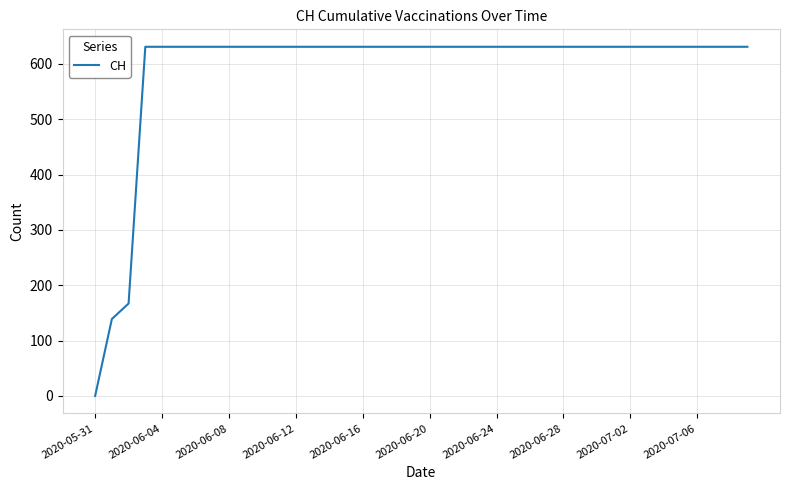

Reading right to left, what are all the values shown in this chart?

631	631	631	631	631	631	631	631	631	631	631	631	631	631	631	631	631	631	631	631	631	631	631	631	631	631	631	631	631	631	631	631	631	631	631	631	631	167	139	0